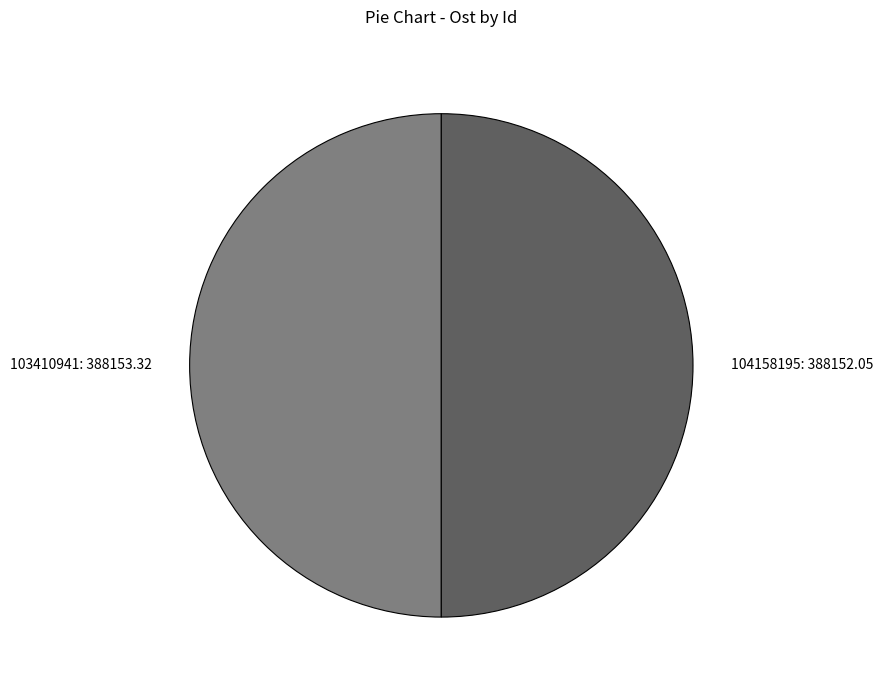

What is the ratio of the value at 103410941: 388153.32 to the value at 104158195: 388152.05?

1.0